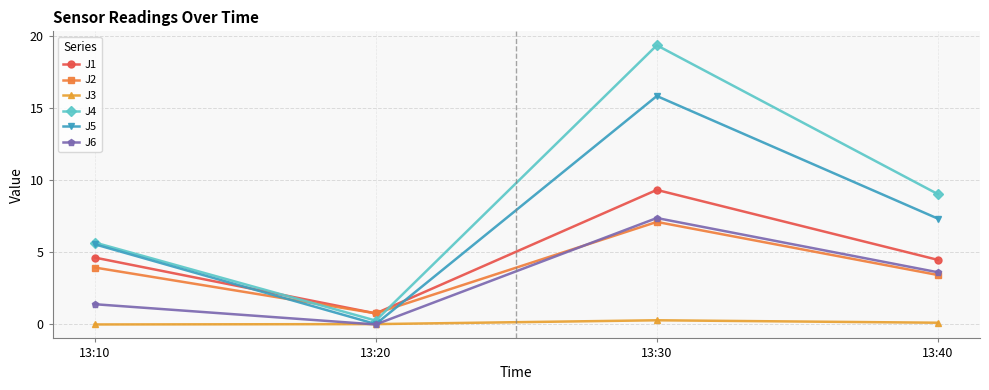

True or false: J6 and J1 cross at least once.

False